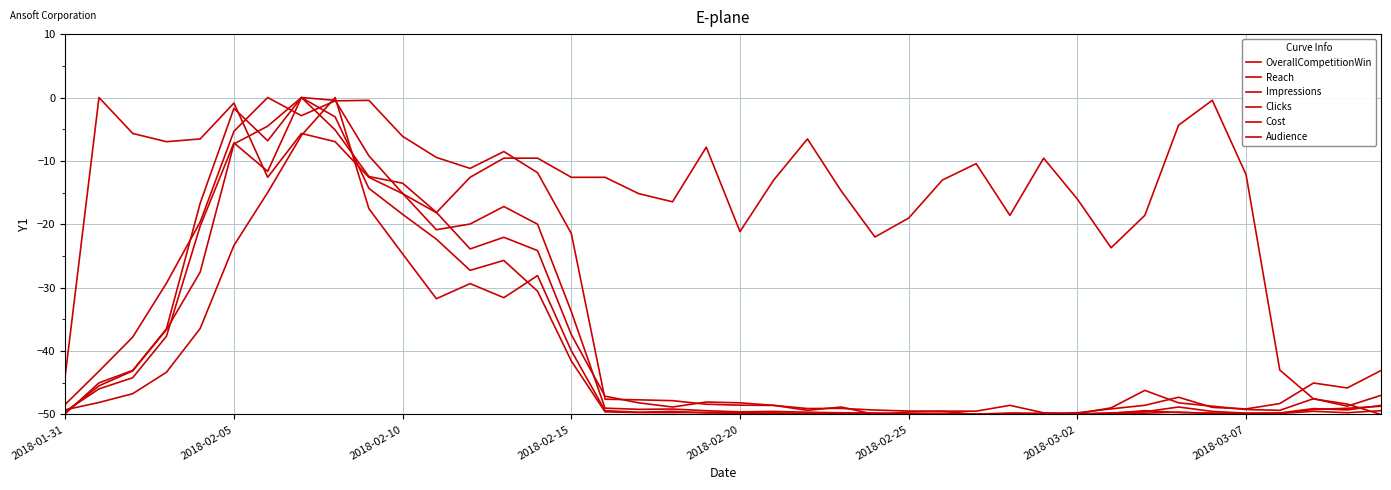

What is the value of the Reach point at the 5th from the left?

-19.6